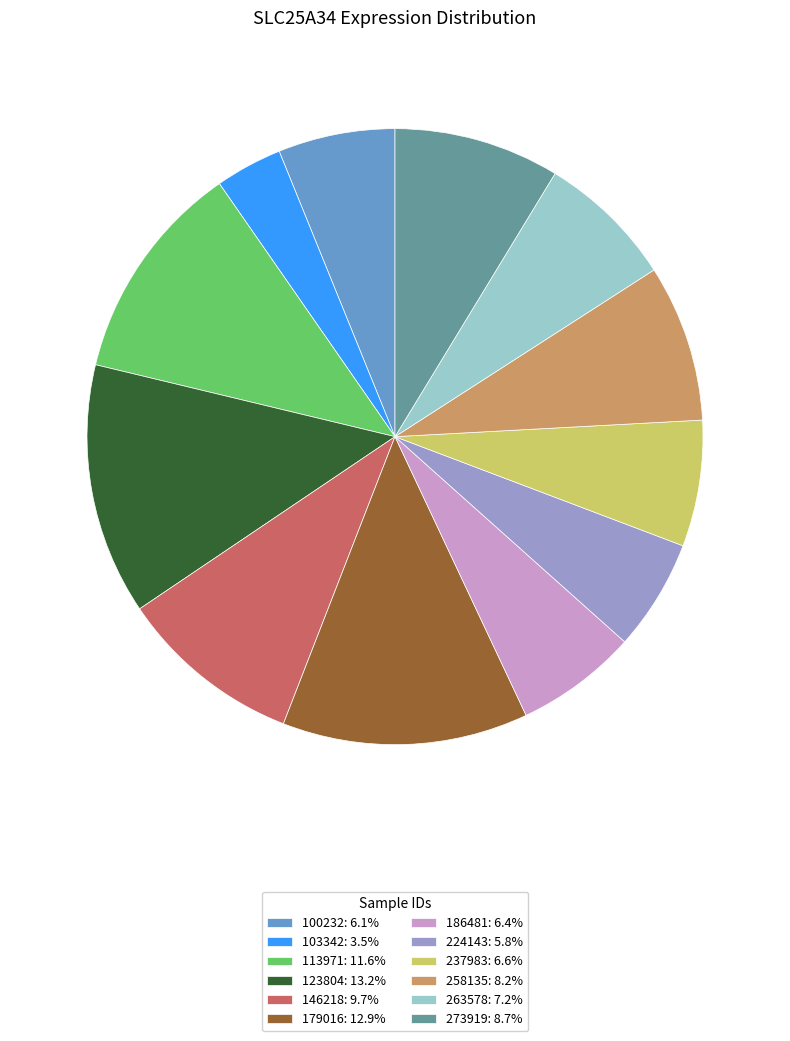

The 237983 slice represents 7% of the pie. True or false?

True